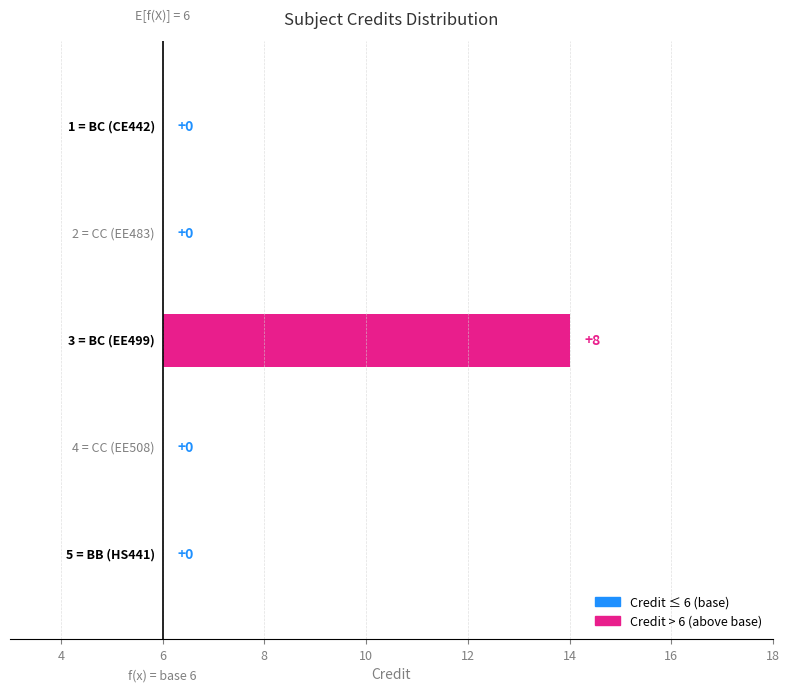

Reading left to right, list all the values displayed in this chart.

2=0	4=0	6=8	8=0	10=0